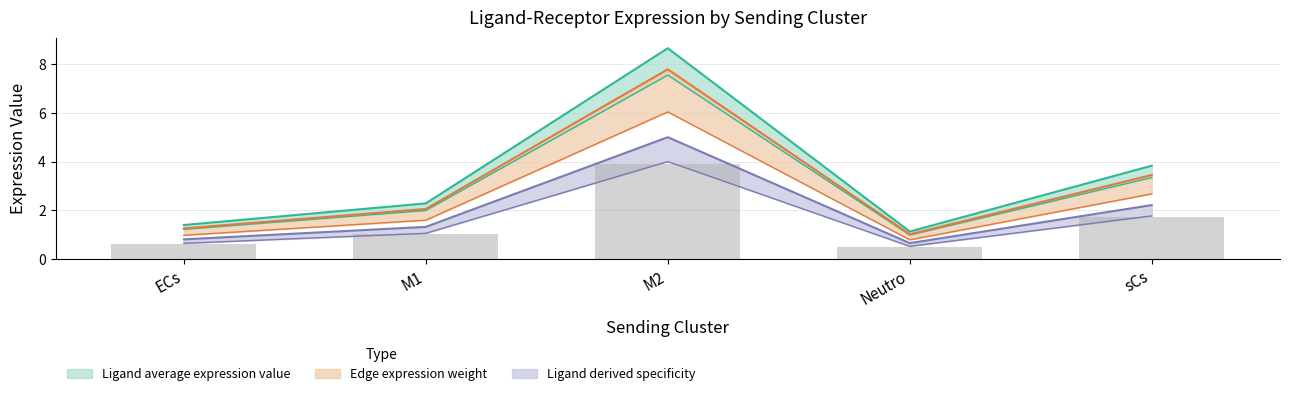

List the labels in order of Ligand derived specificity of total expression value value, largest first.

M2, sCs, M1, ECs, Neutro